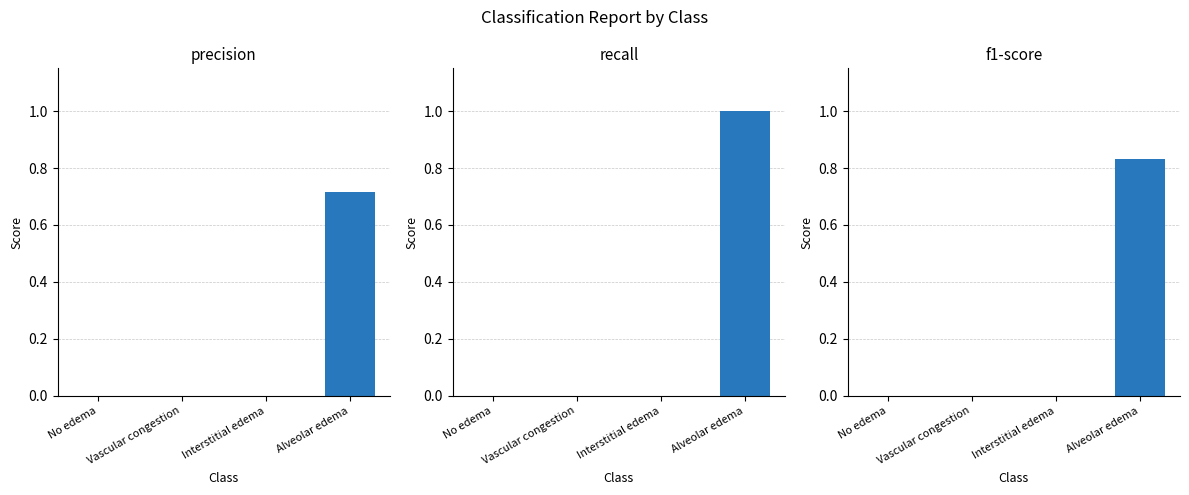

Are the bars horizontal?

No